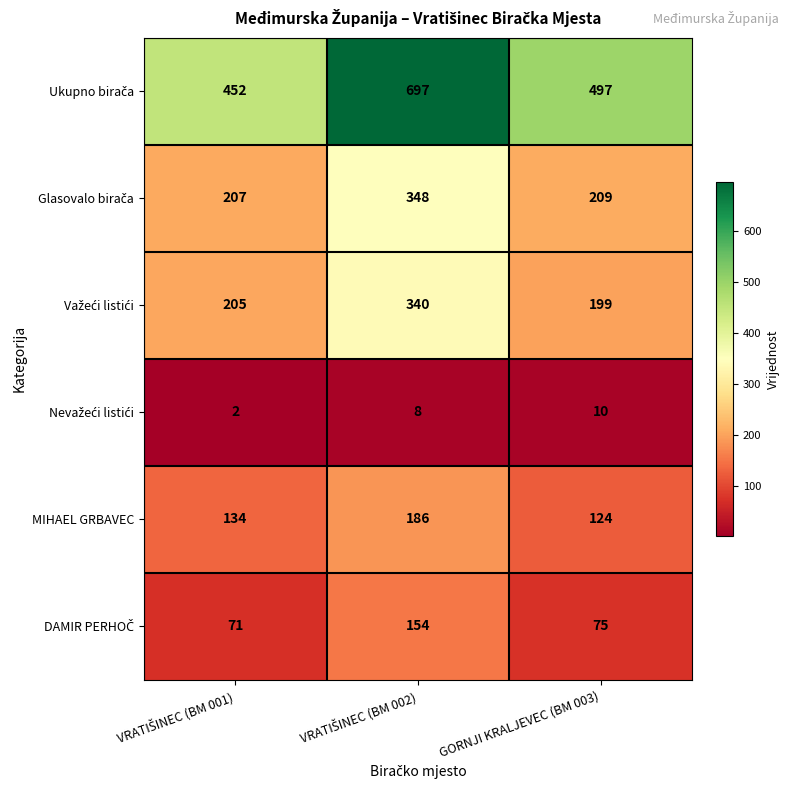

At how many categories does at least one series exceed 39?

3